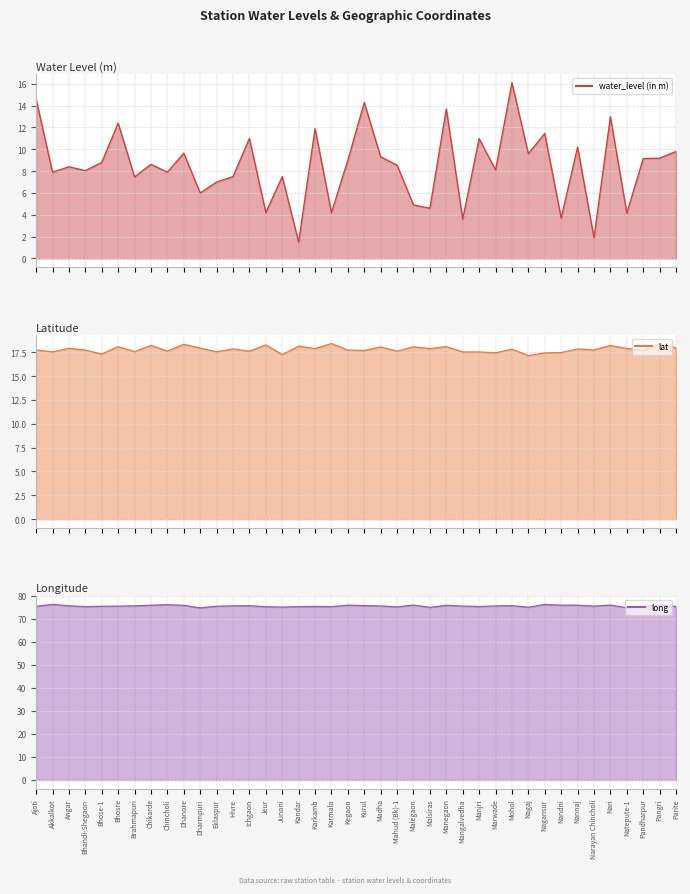

What is the label of the 36th point from the left?

Nari